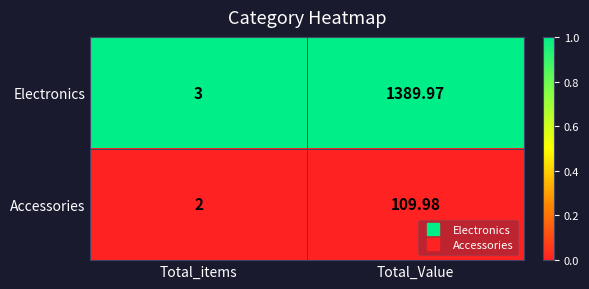

Which series has the largest total across all categories?

Electronics